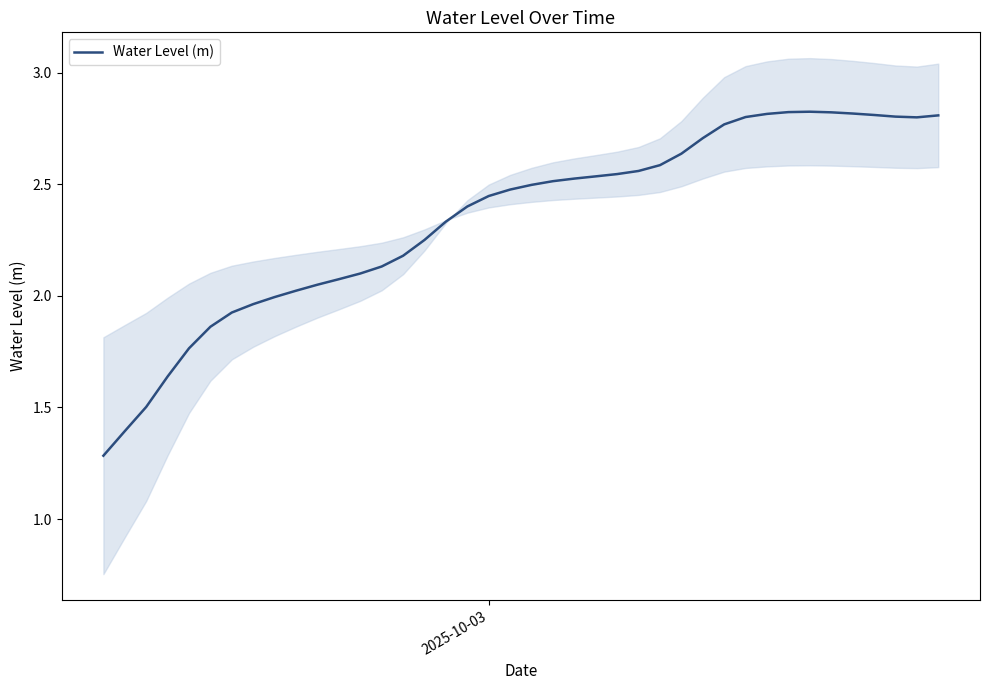

How many data points are less than 2?

9